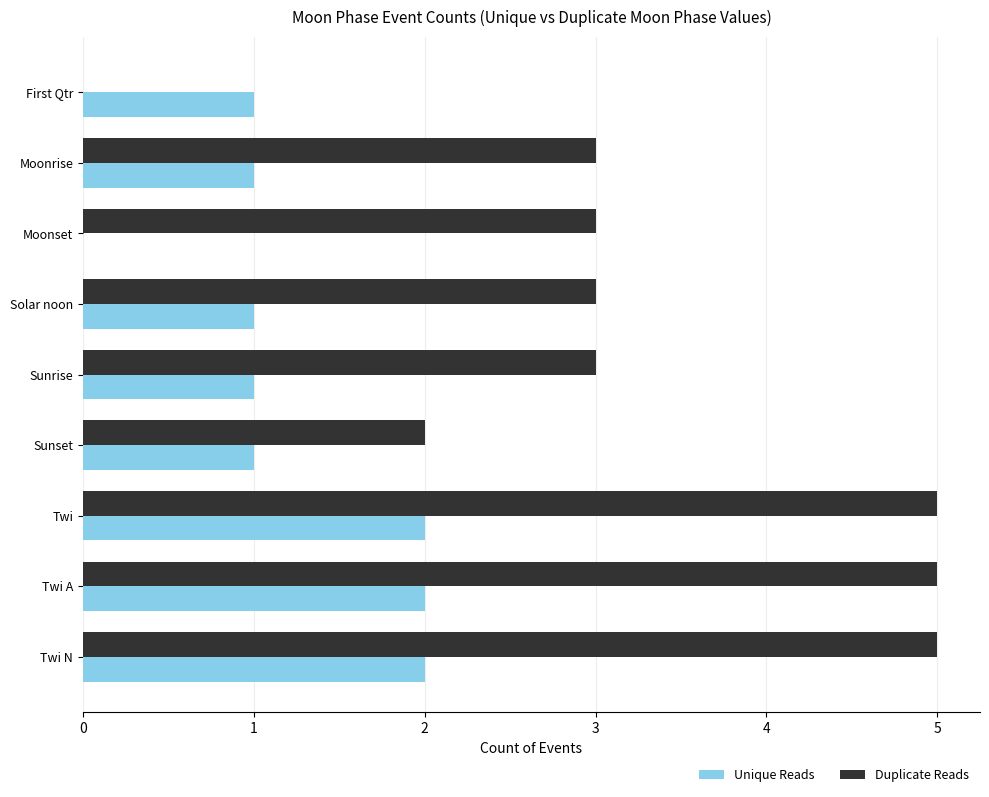

What is the greatest value displayed?

5